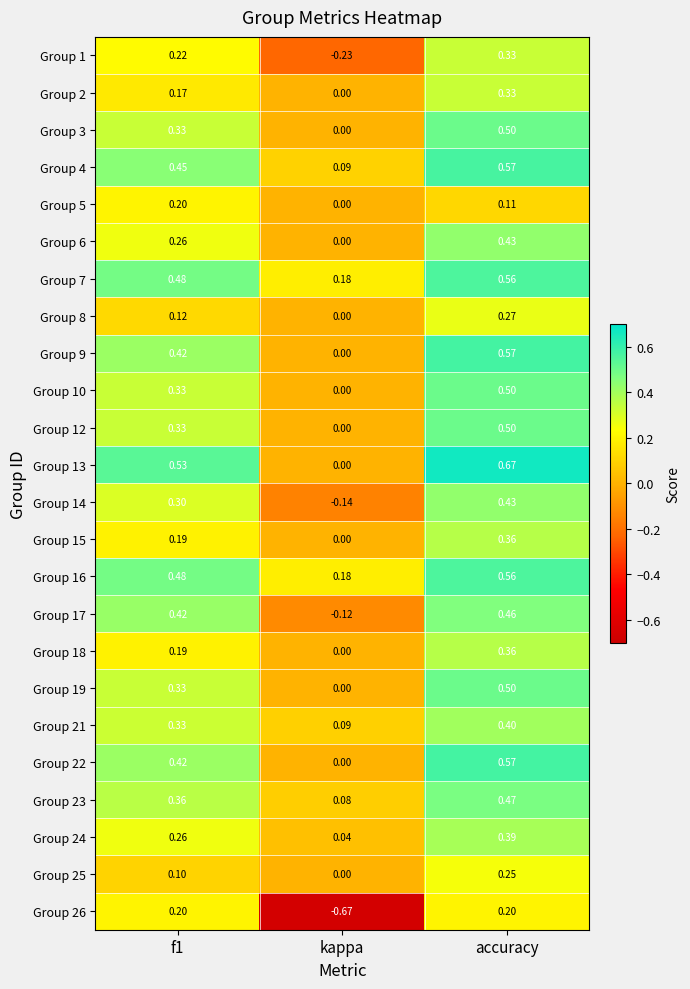

What is the spread (max minus min) of values at f1?

0.4